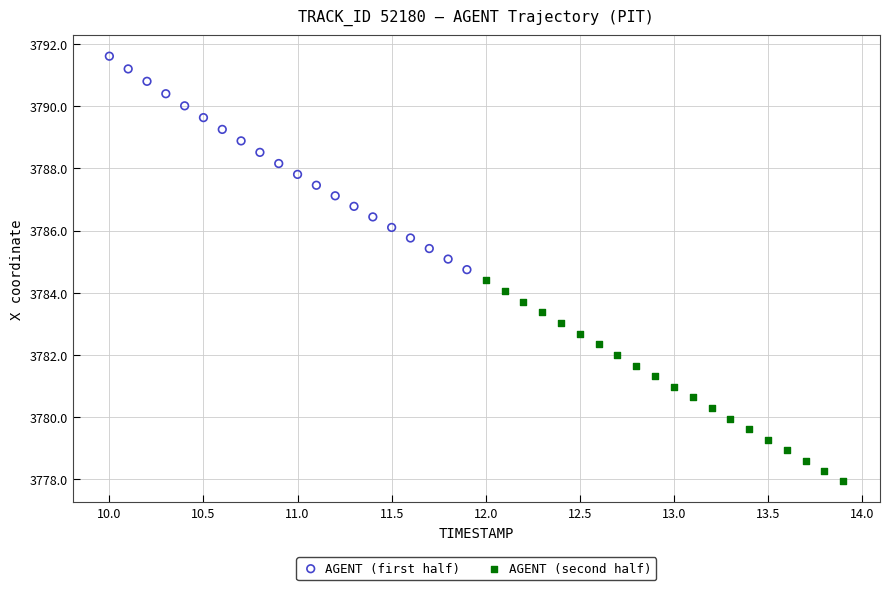

Which series reaches the maximum Y coordinate?

AGENT (first half)